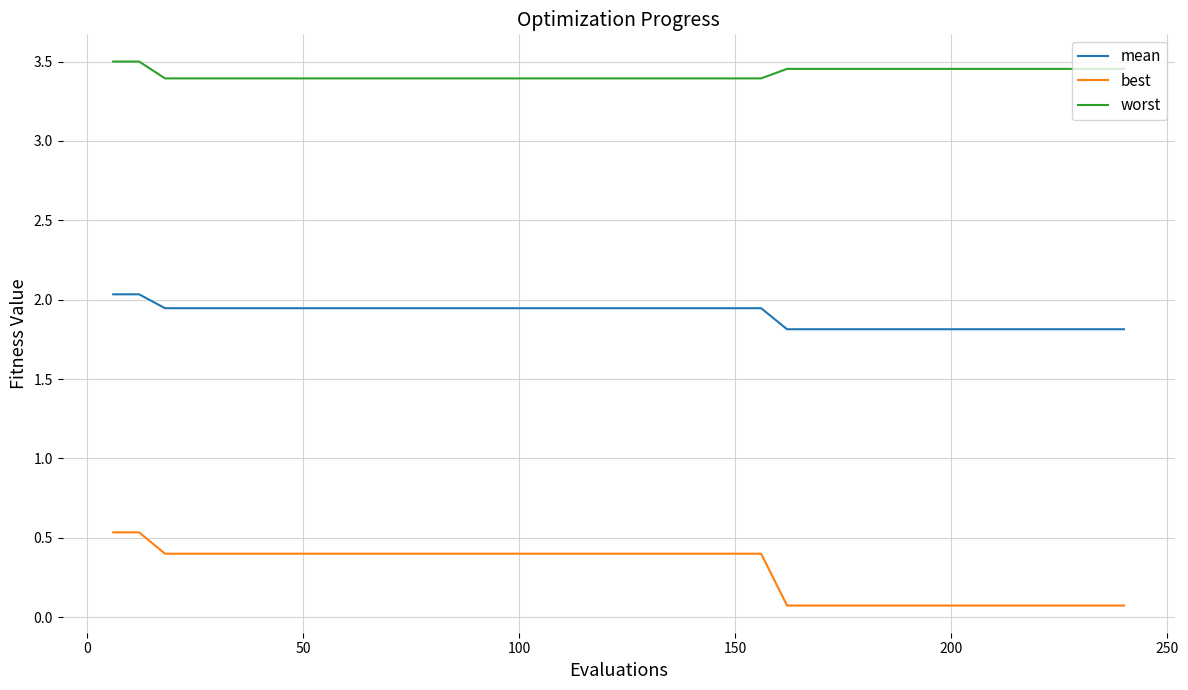

True or false: mean and best intersect in this chart.

False